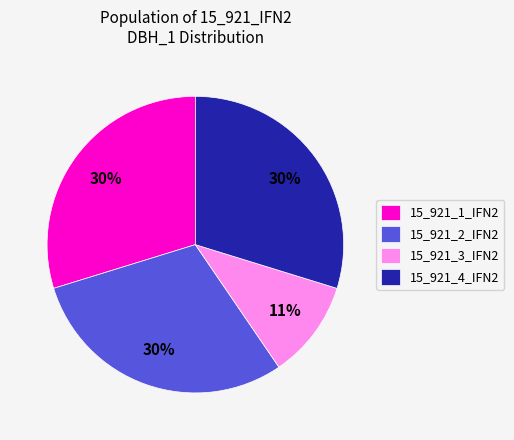

To the nearest percent, what portion does 15_921_1_IFN2 represent?

30%